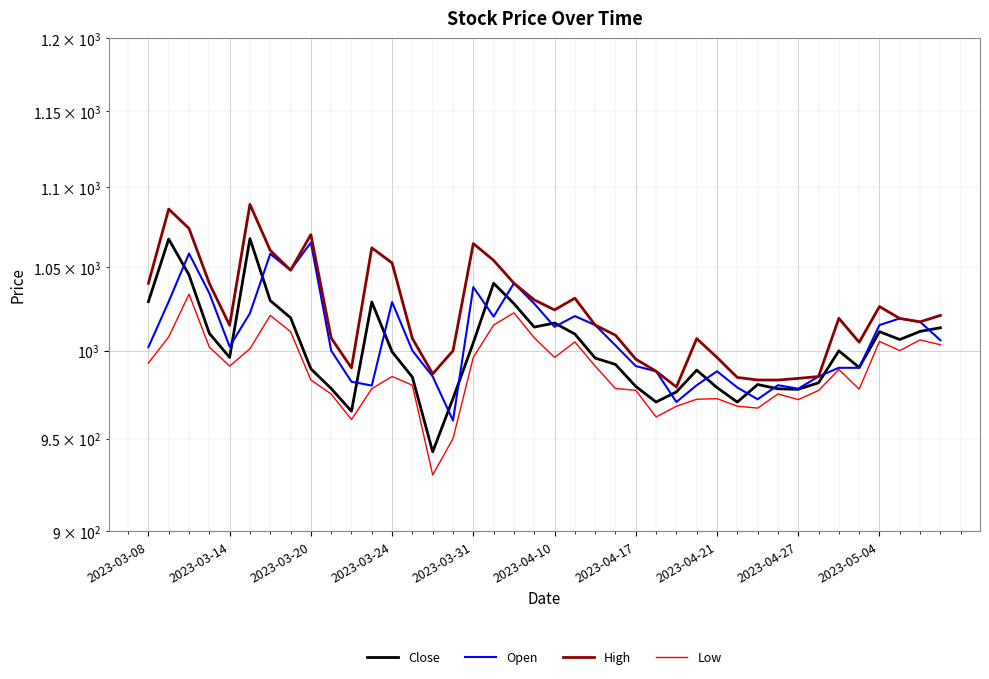

What is the average value of the High series?

1022.1